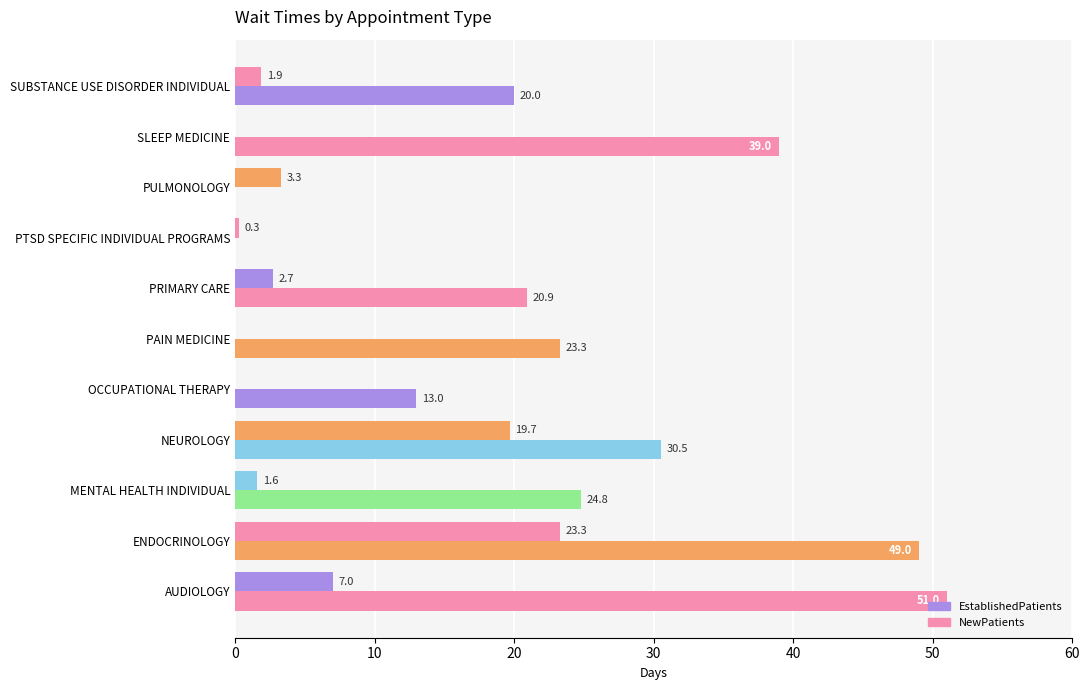

How many data points in EstablishedPatients are above 1?

7